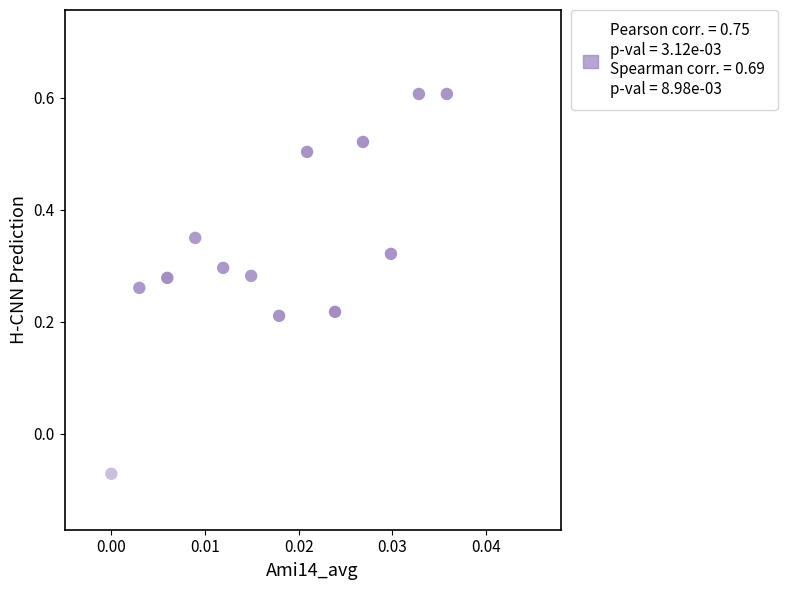

What is the range of Y values (max minus min)?

0.7